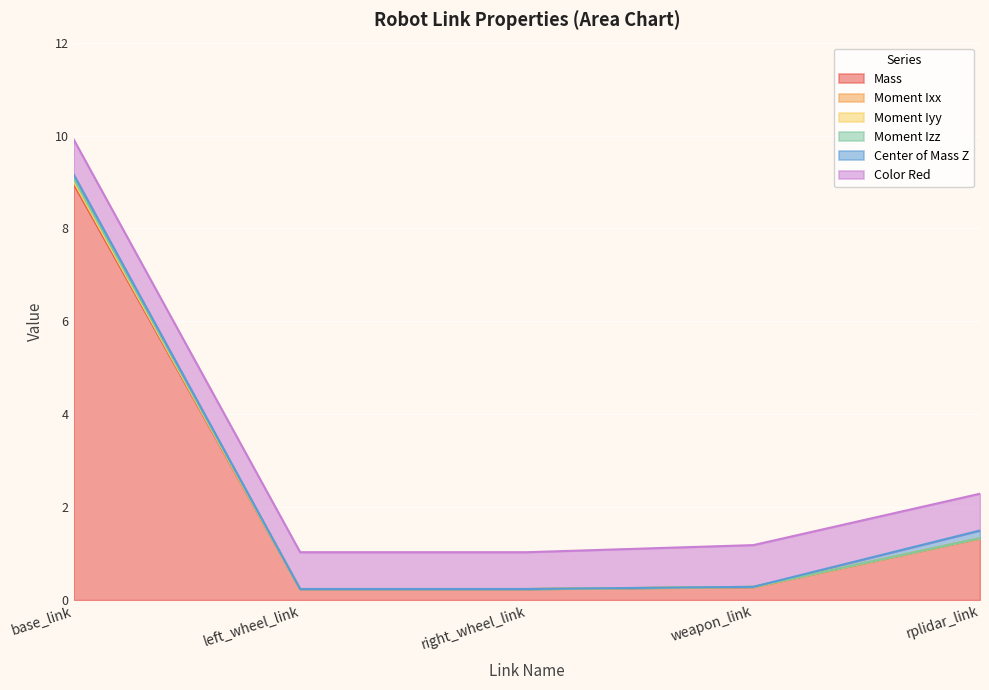

The Mass series shows 1.3 at rplidar_link. True or false?

True